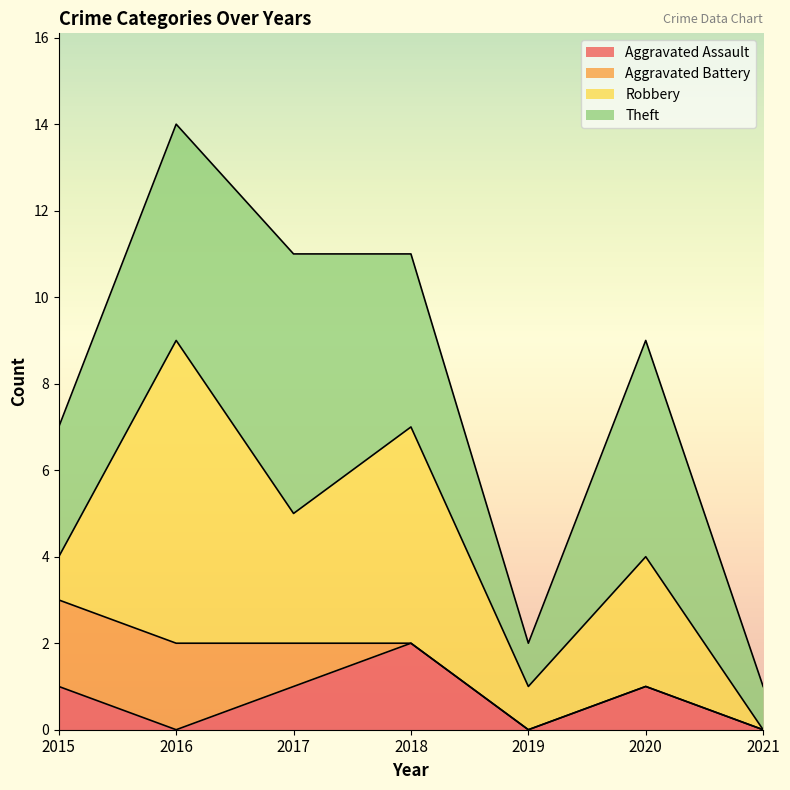

True or false: Theft and Aggravated Battery intersect in this chart.

False